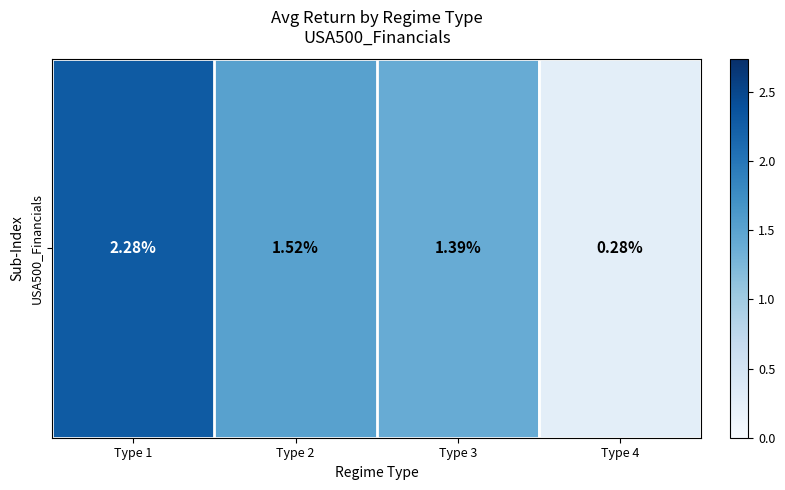

What is the sum of all values?

5.5